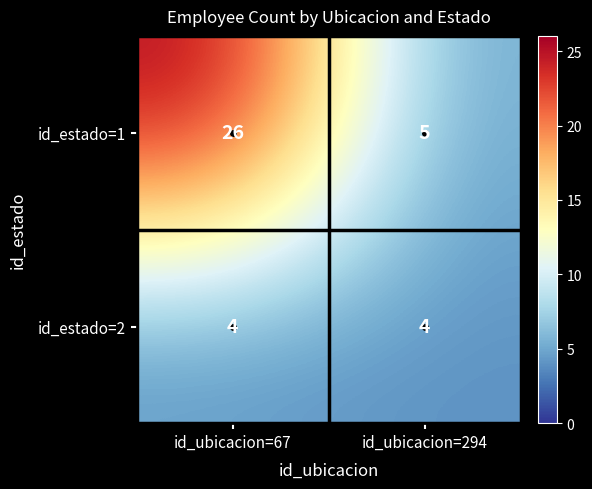

At which category does the chart reach its peak across all series?

id_ubicacion=67